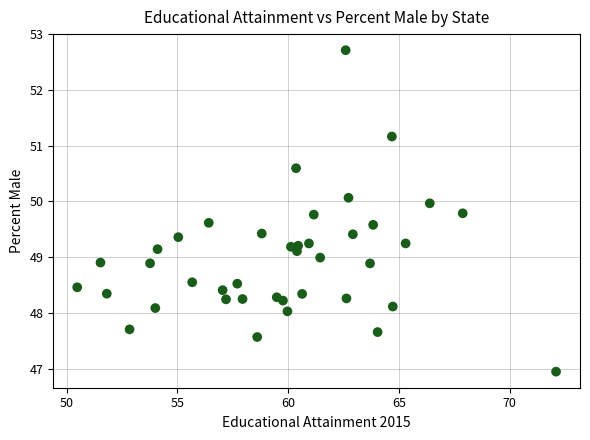

What is the range of X values (max minus min)?

21.6